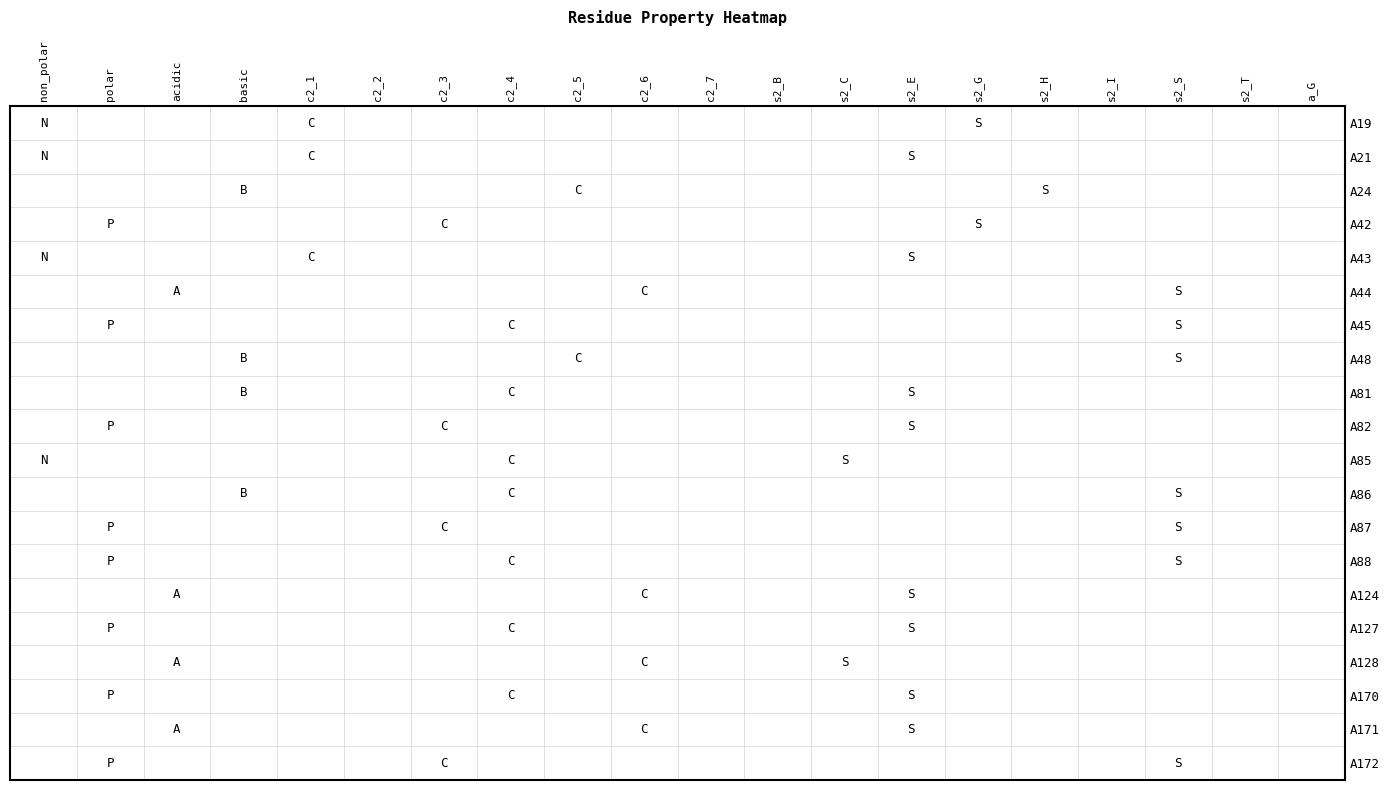

Reading left to right, what are all the values shown in this chart?

A19: 1	0	0	0	1	0	0	0	0	0	0	0	0	0	1	0	0	0	0	0
A21: 1	0	0	0	1	0	0	0	0	0	0	0	0	1	0	0	0	0	0	0
A24: 0	0	0	1	0	0	0	0	1	0	0	0	0	0	0	1	0	0	0	0
A42: 0	1	0	0	0	0	1	0	0	0	0	0	0	0	1	0	0	0	0	0
A43: 1	0	0	0	1	0	0	0	0	0	0	0	0	1	0	0	0	0	0	0
A44: 0	0	1	0	0	0	0	0	0	1	0	0	0	0	0	0	0	1	0	0
A45: 0	1	0	0	0	0	0	1	0	0	0	0	0	0	0	0	0	1	0	0
A48: 0	0	0	1	0	0	0	0	1	0	0	0	0	0	0	0	0	1	0	0
A81: 0	0	0	1	0	0	0	1	0	0	0	0	0	1	0	0	0	0	0	0
A82: 0	1	0	0	0	0	1	0	0	0	0	0	0	1	0	0	0	0	0	0
A85: 1	0	0	0	0	0	0	1	0	0	0	0	1	0	0	0	0	0	0	0
A86: 0	0	0	1	0	0	0	1	0	0	0	0	0	0	0	0	0	1	0	0
A87: 0	1	0	0	0	0	1	0	0	0	0	0	0	0	0	0	0	1	0	0
A88: 0	1	0	0	0	0	0	1	0	0	0	0	0	0	0	0	0	1	0	0
A124: 0	0	1	0	0	0	0	0	0	1	0	0	0	1	0	0	0	0	0	0
A127: 0	1	0	0	0	0	0	1	0	0	0	0	0	1	0	0	0	0	0	0
A128: 0	0	1	0	0	0	0	0	0	1	0	0	1	0	0	0	0	0	0	0
A170: 0	1	0	0	0	0	0	1	0	0	0	0	0	1	0	0	0	0	0	0
A171: 0	0	1	0	0	0	0	0	0	1	0	0	0	1	0	0	0	0	0	0
A172: 0	1	0	0	0	0	1	0	0	0	0	0	0	0	0	0	0	1	0	0